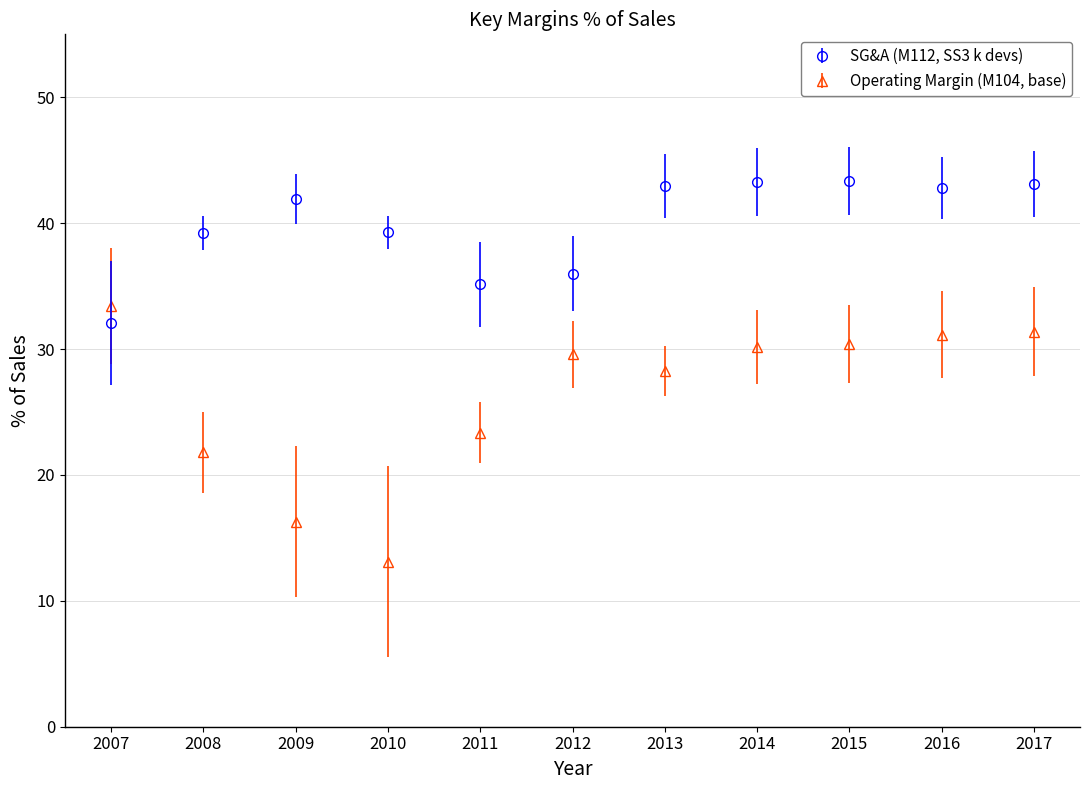

Between 2007 and 2011, which series saw the biggest shift?

Operating Margin (M104, base)